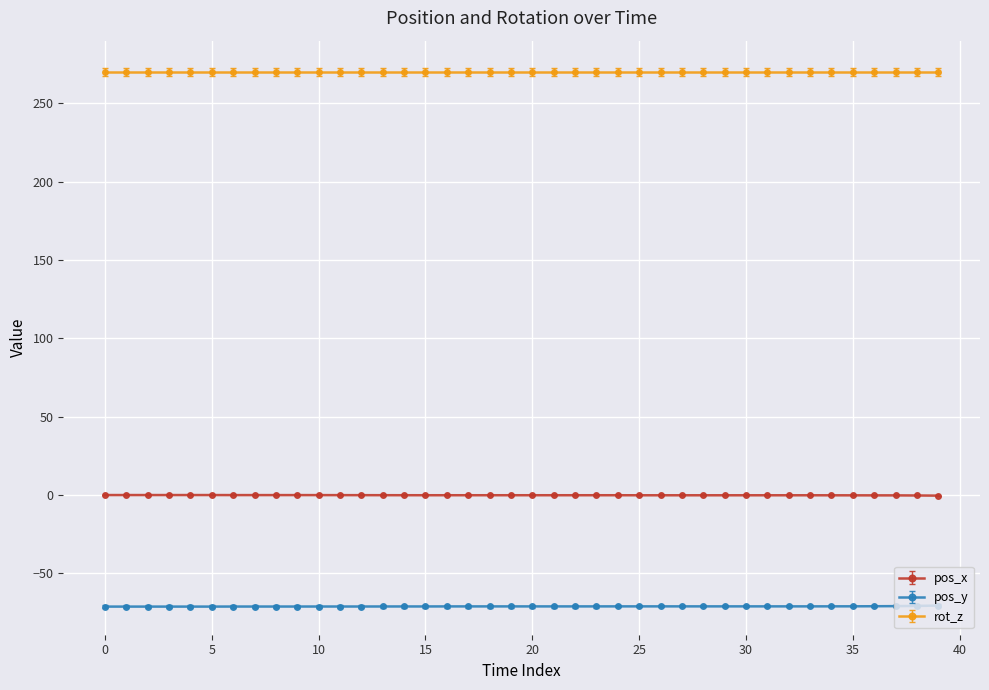

Rank the series by their average value, from lowest to highest.

pos_y, pos_x, rot_z